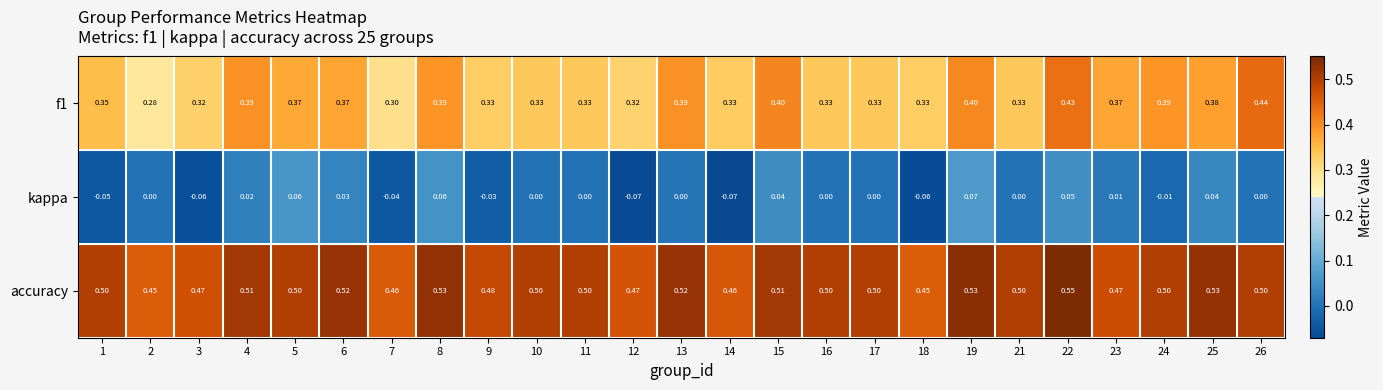

Which series has the largest total across all categories?

accuracy